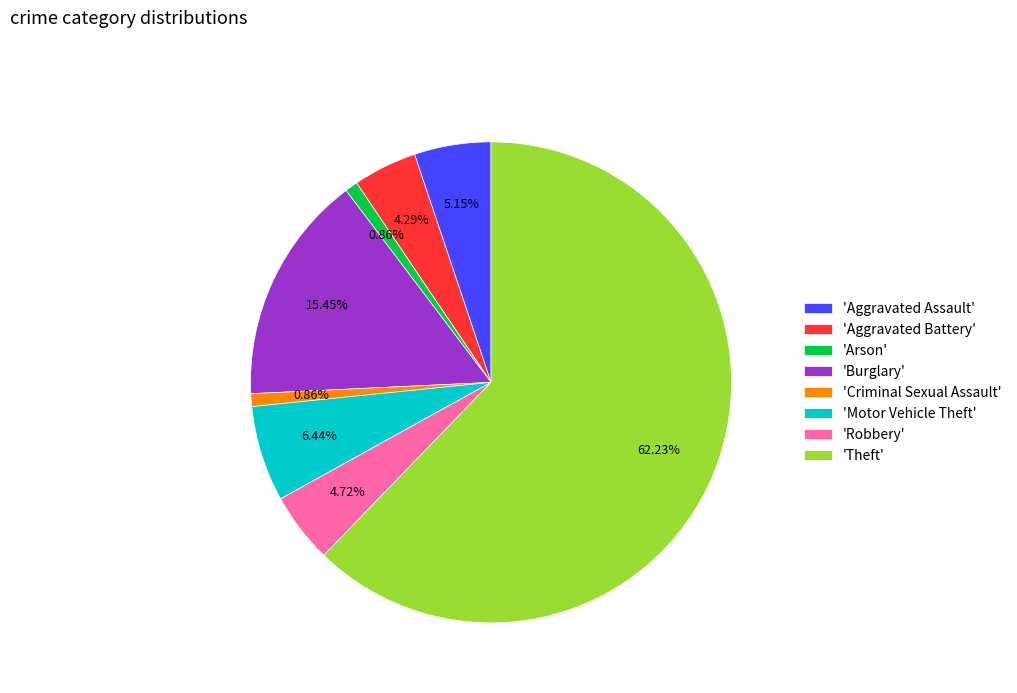

How many slices are in this pie chart?

8